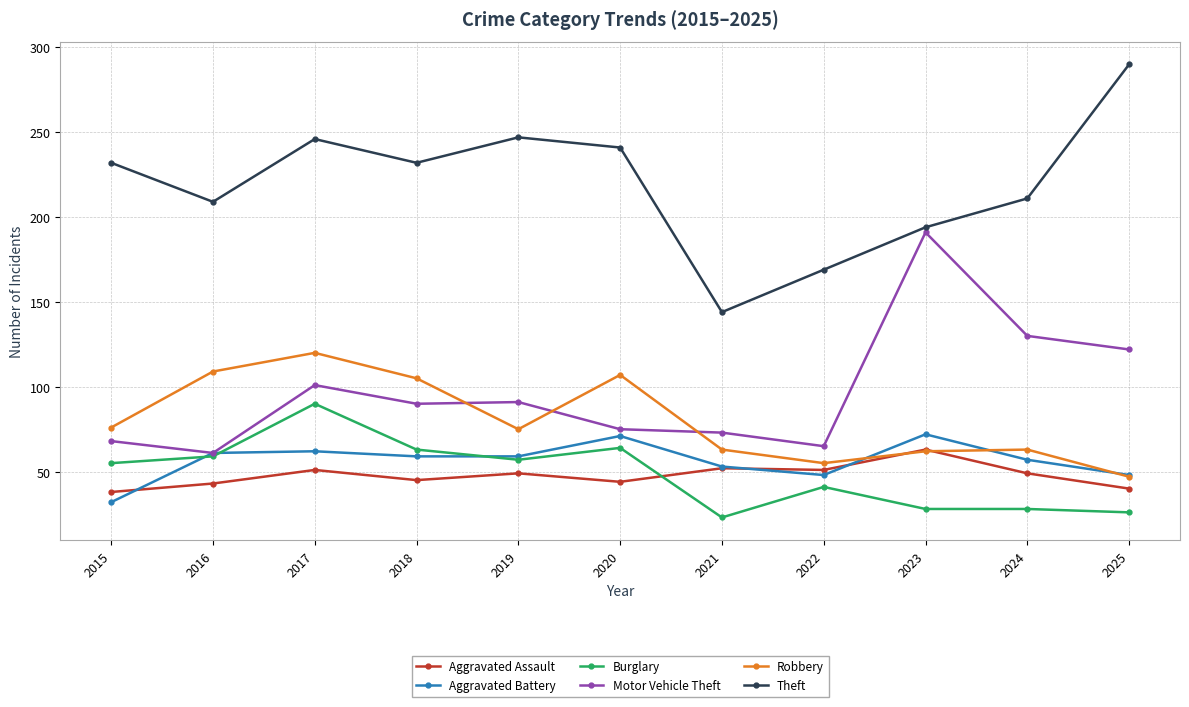

What is the difference between the Robbery values at 2017 and 2015?

44